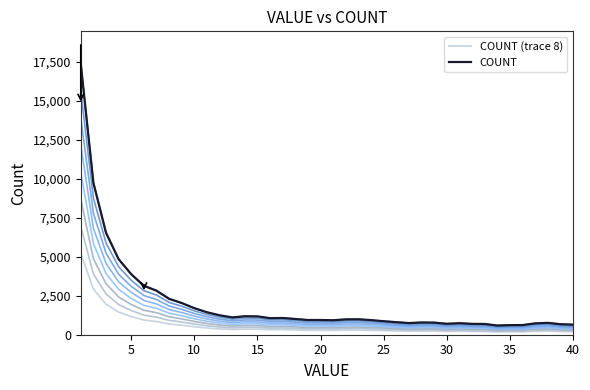

The value at 23 is 71.1. True or false?

False